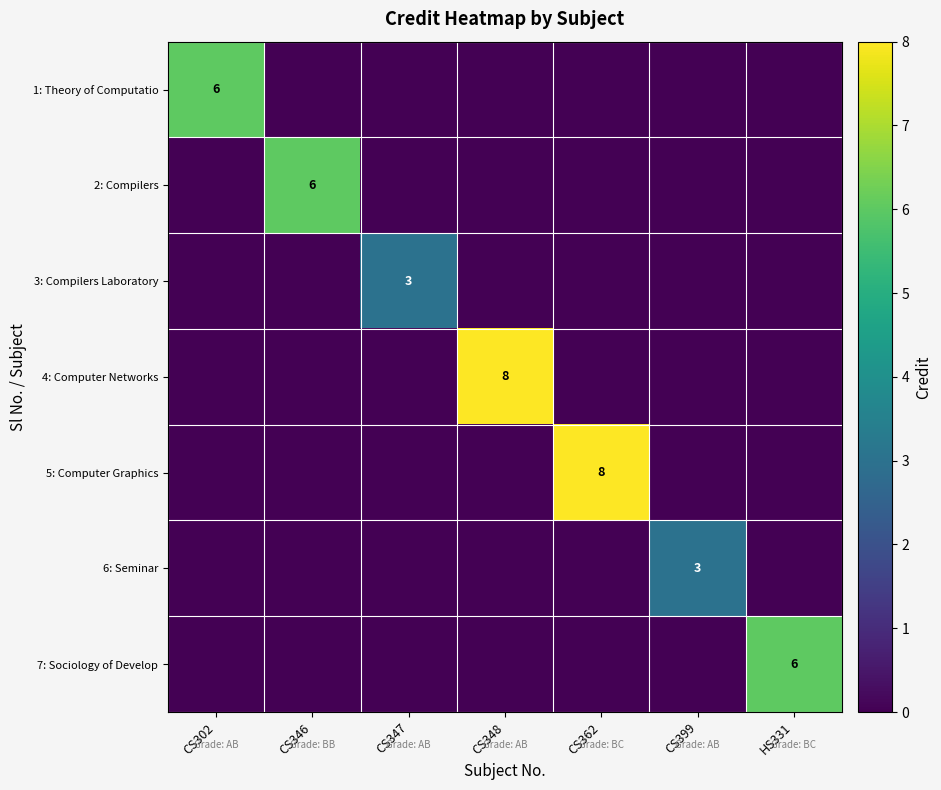

What is the average value of the 1: Theory of Computatio series?

1